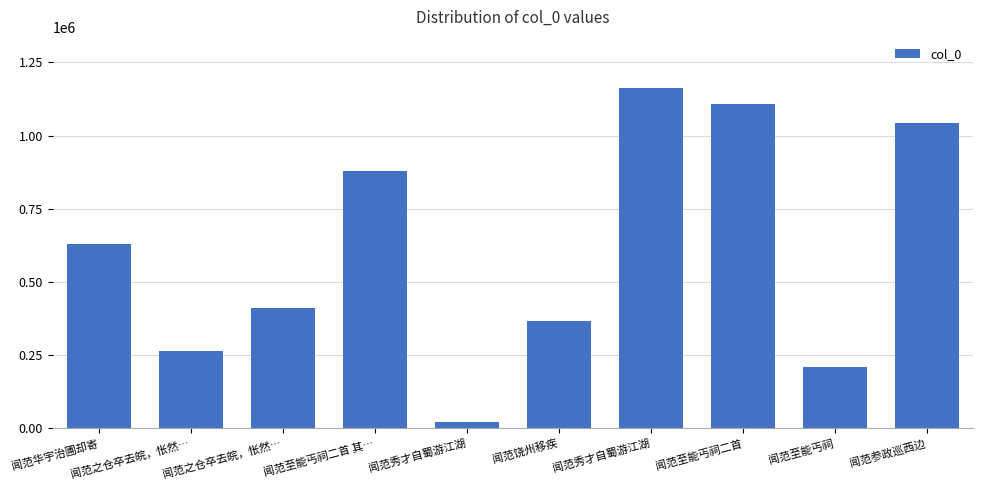

How many categories are shown in the chart?

10